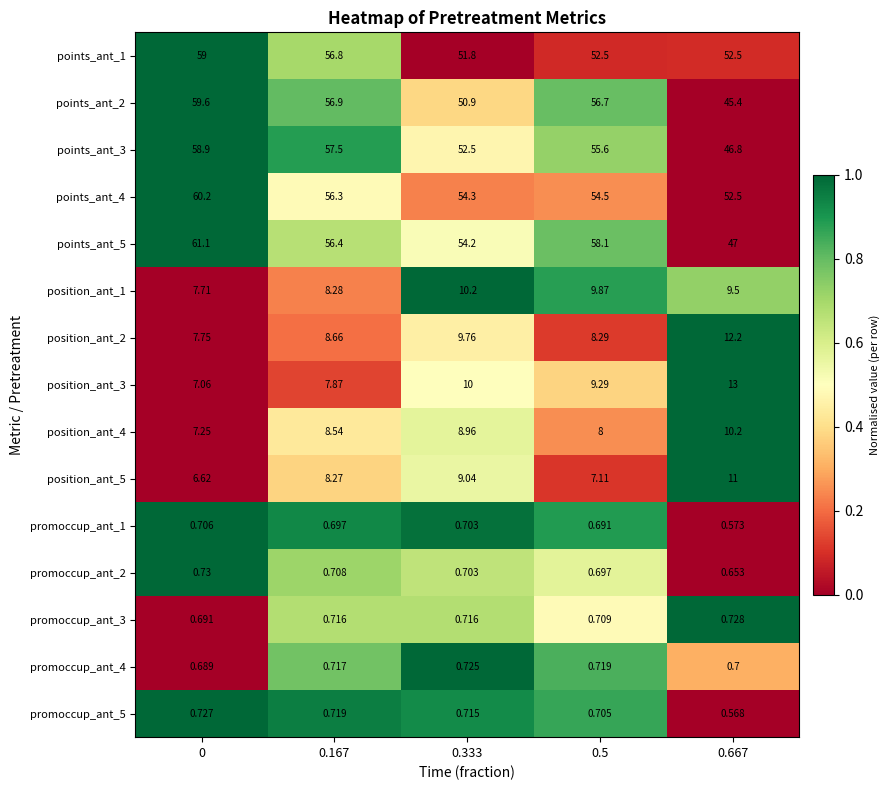

How many values in the position_ant_1 series are below 9?

2